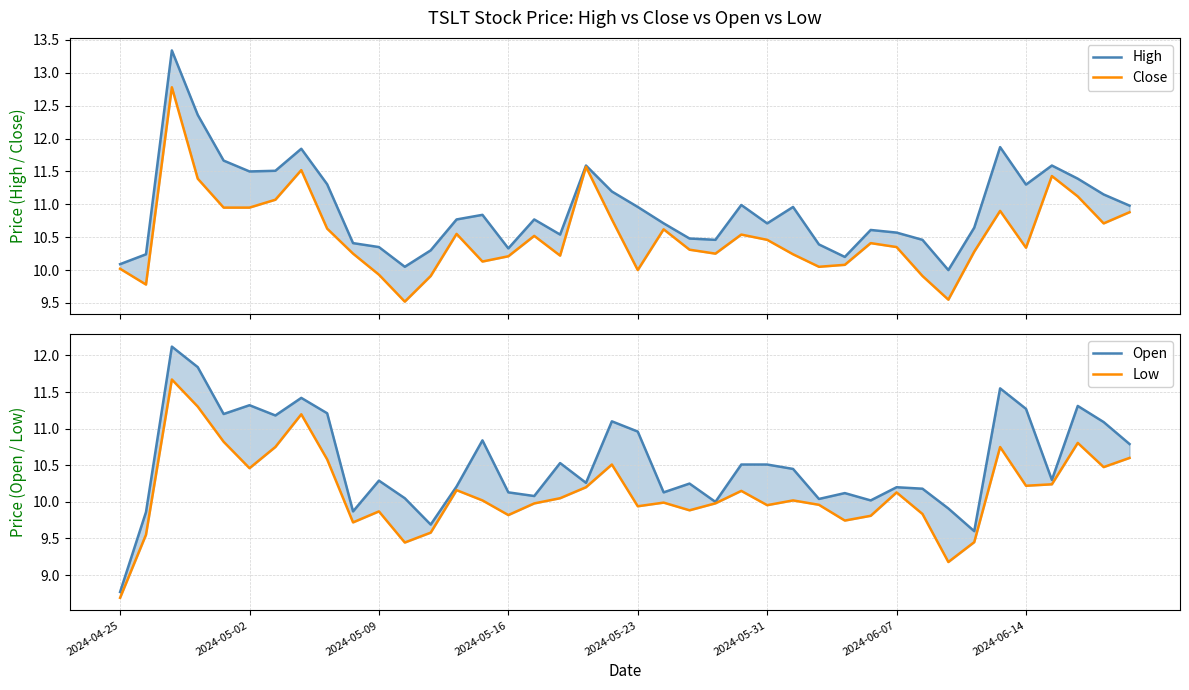

How many interior local peaks does the High series have?

10